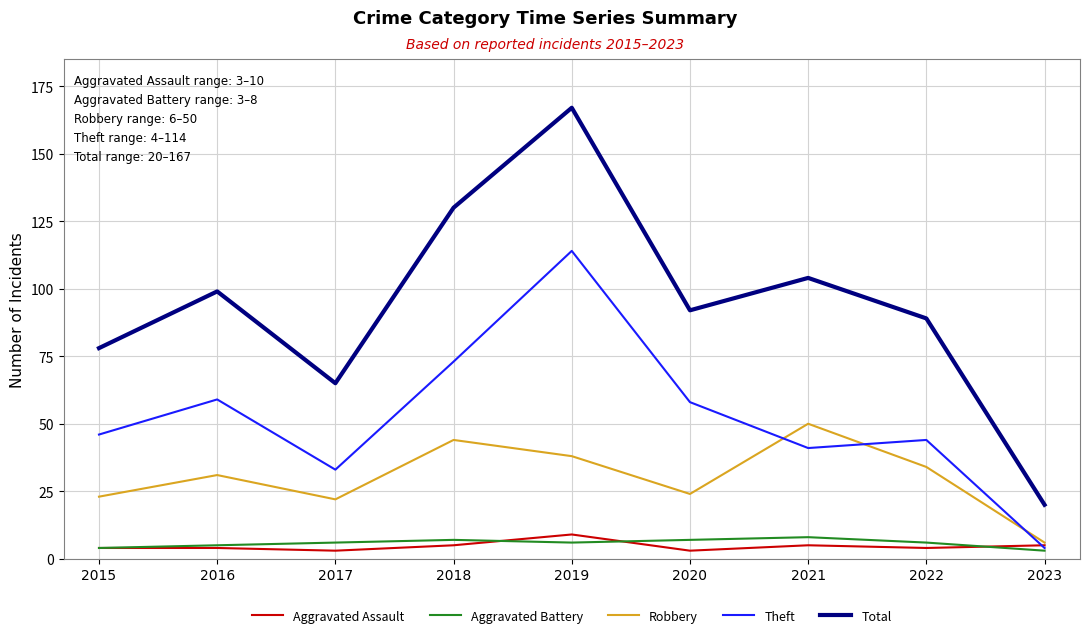

At which category is the sum across all series the highest?

2019